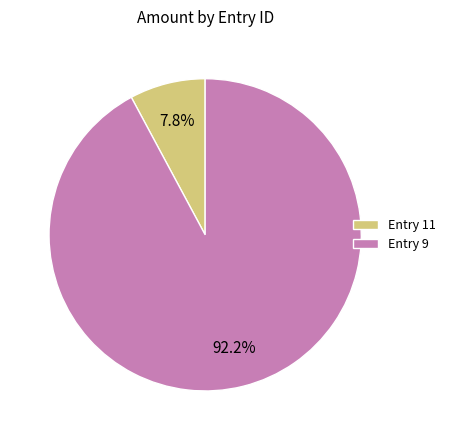

Does any single category account for the majority?

Yes